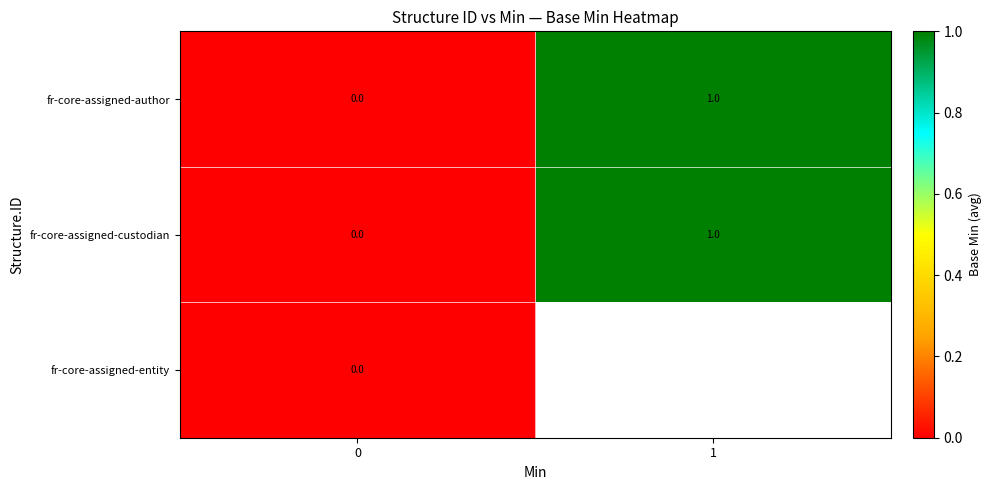

The fr-core-assigned-custodian series shows 0 at 0. True or false?

True